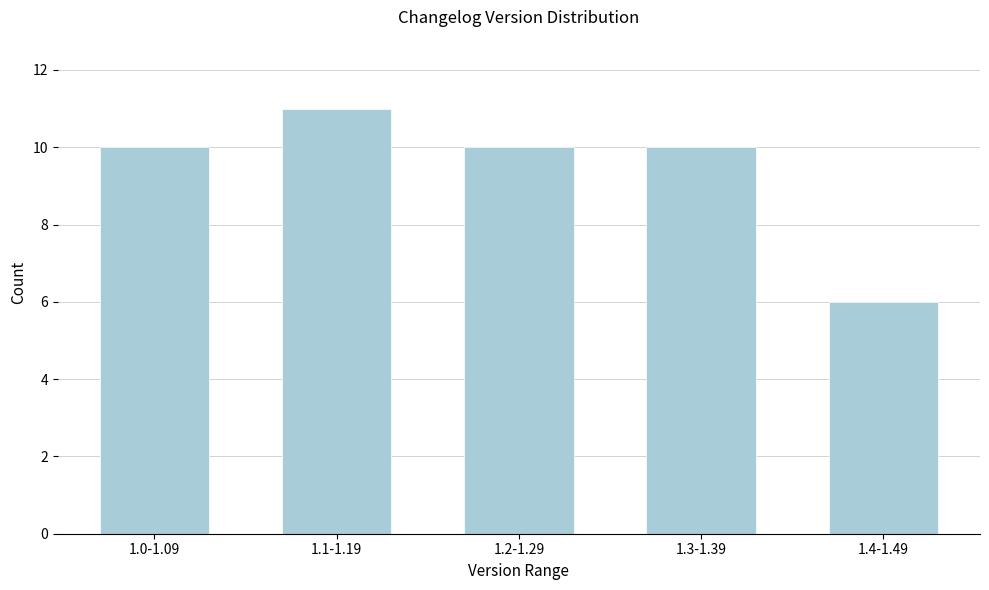

Reading left to right, list all the values displayed in this chart.

10	11	10	10	6